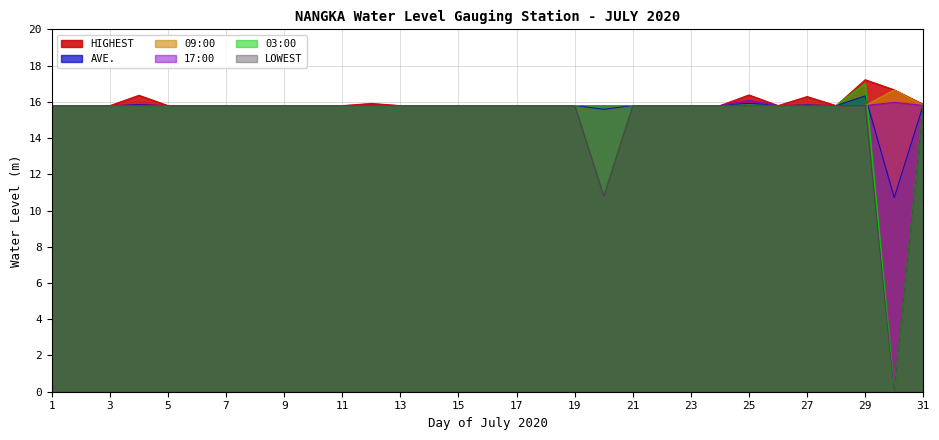

True or false: 17:00 and HIGHEST cross at least once.

False